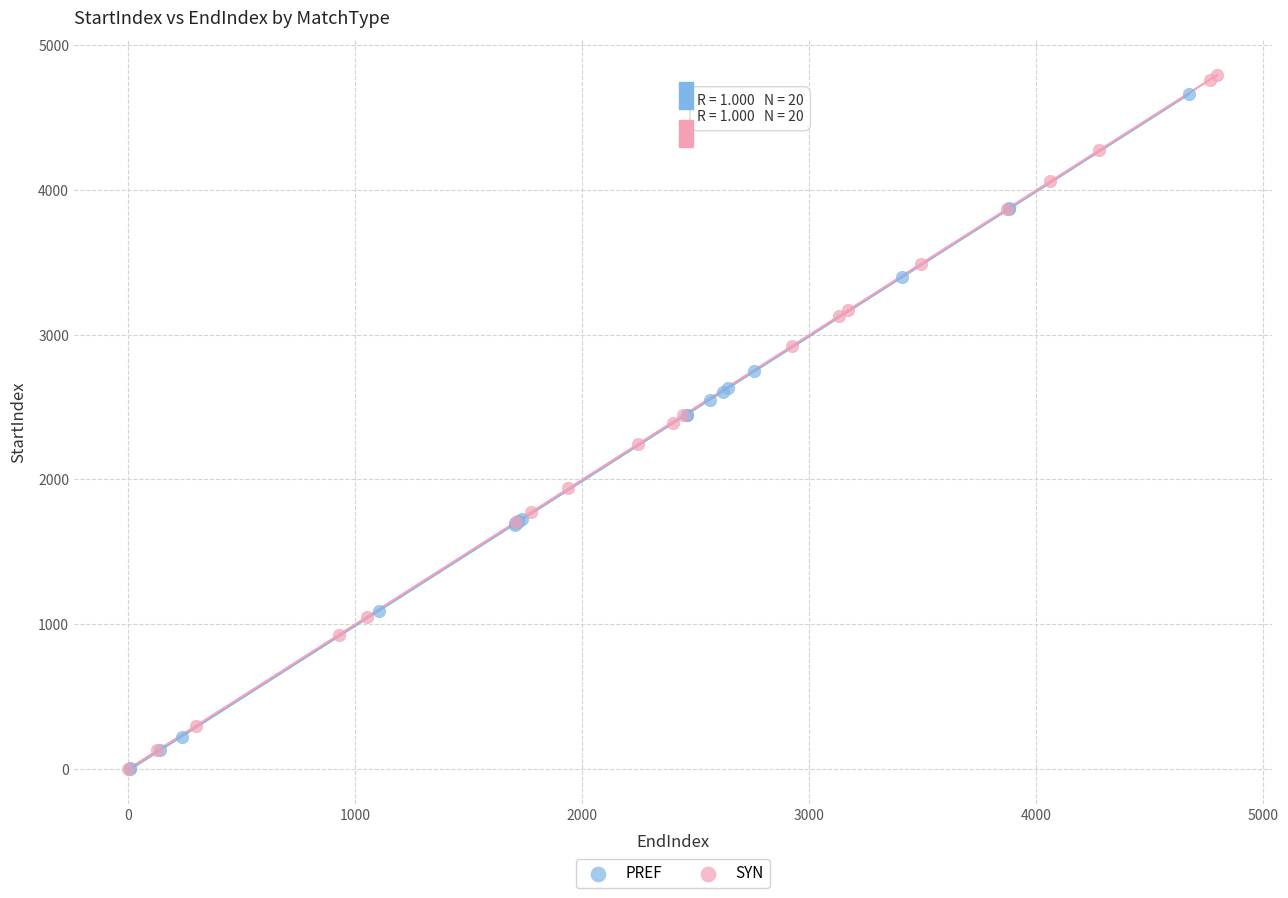

What are all the series names shown in the legend?

PREF, SYN